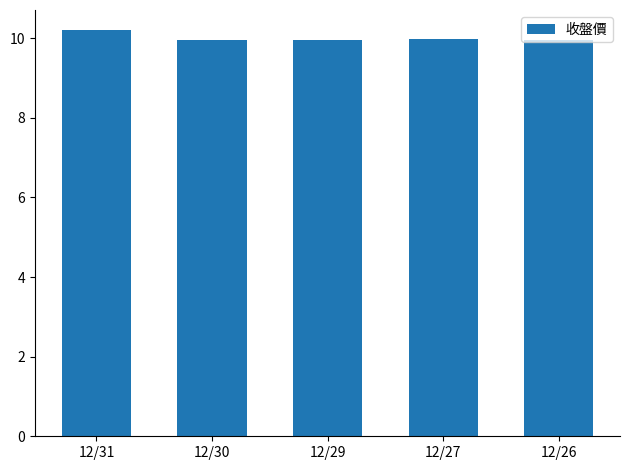

What is the ratio of the value at 12/29 to the value at 12/30?

1.0